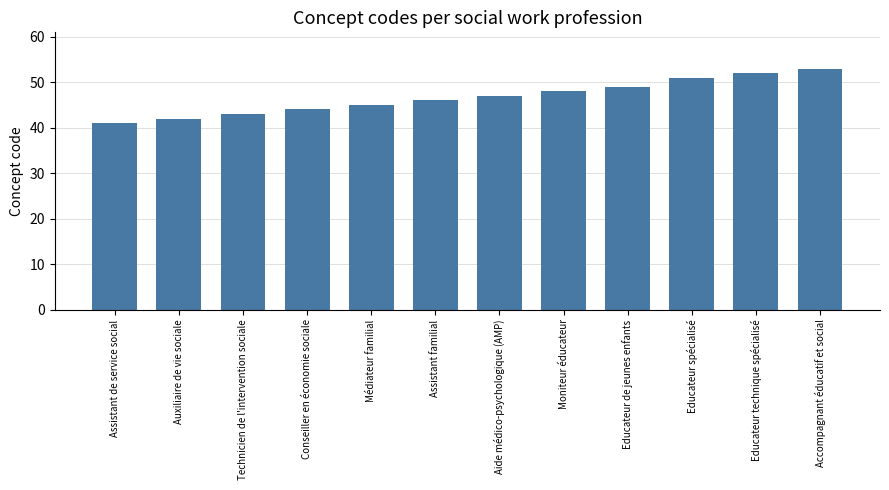

Reading right to left, extract all data points from this chart.

53	52	51	49	48	47	46	45	44	43	42	41